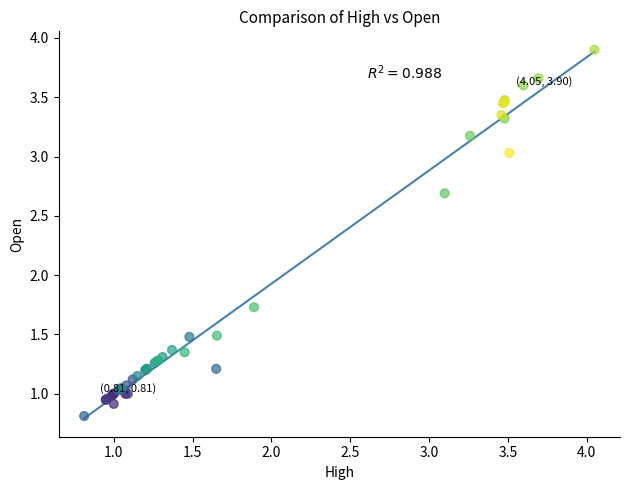

What Y value in the scatter plot is closest to 2?

1.7